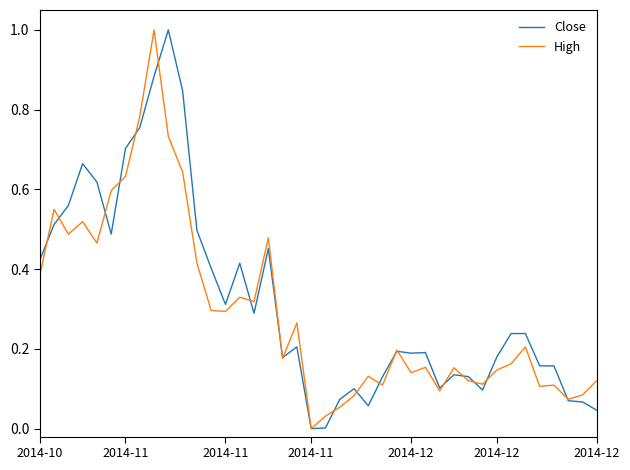

What is the greatest value displayed?

1.0